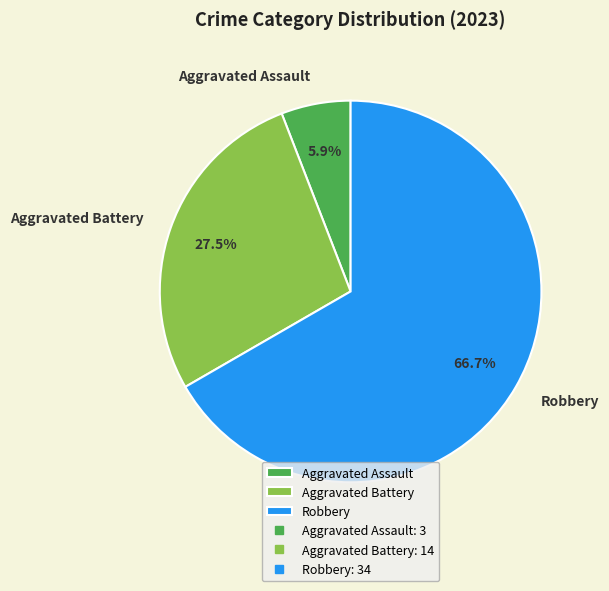

Rank the categories by value from highest to lowest.

Robbery, Aggravated Battery, Aggravated Assault